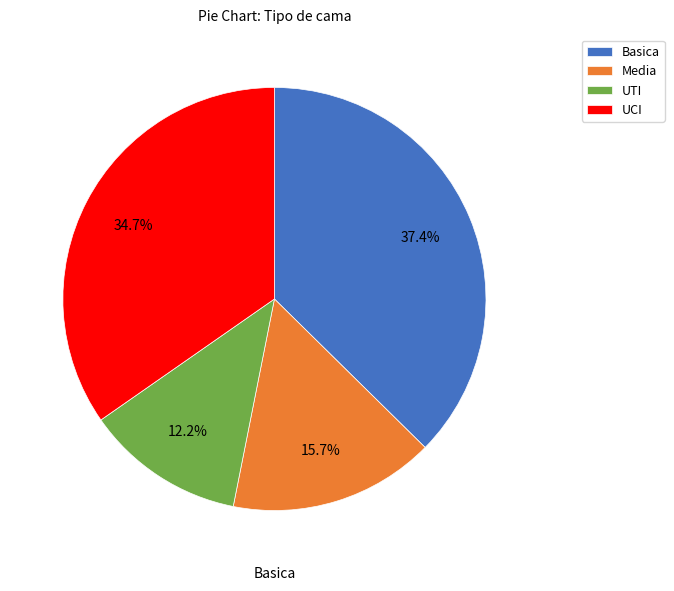

Is there a majority slice in this chart?

No